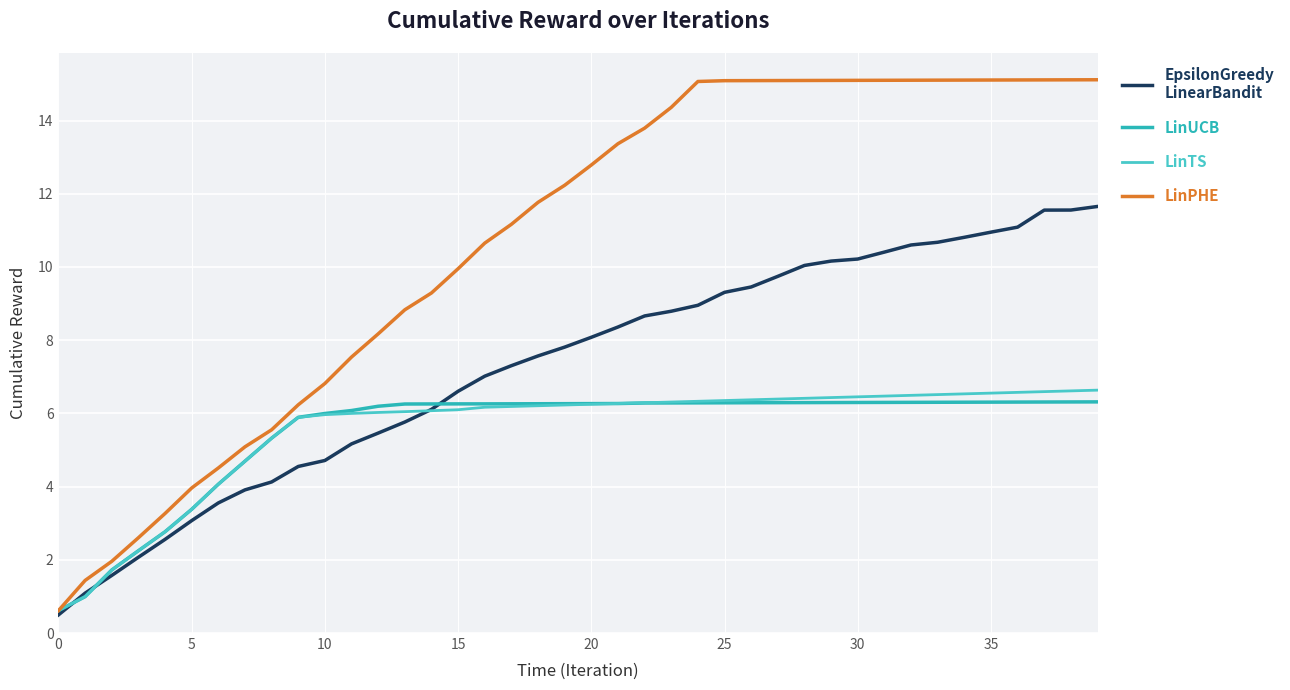

At which category is the sum across all series the highest?

39